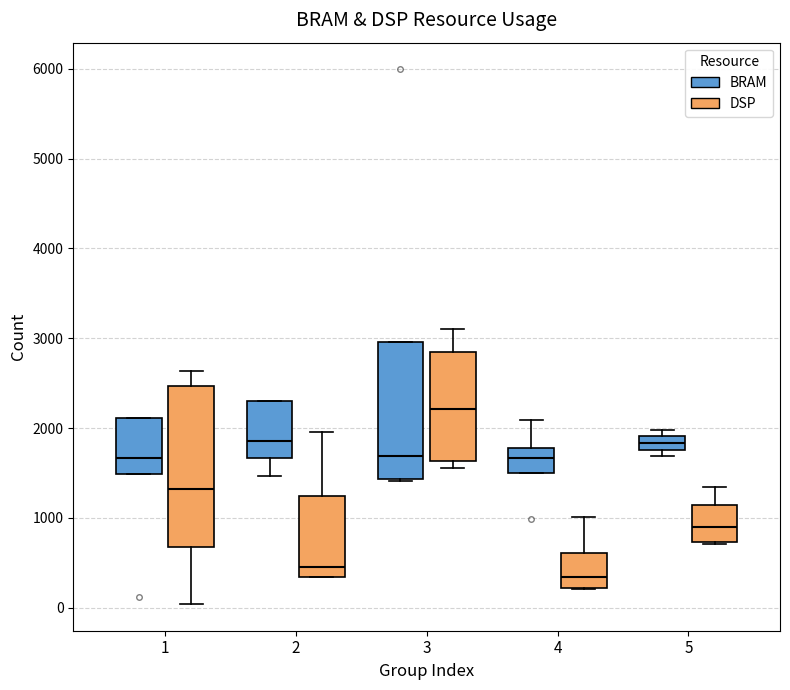

Reading left to right, transcribe this box plot: for each box, give where its median line is, the range the box spans, and where its two whiskers end, as read against the y-axis. The values are not printed on the chart, so give them approximately, as read against the axis.

1 (BRAM): median 1700, box 1500 to 2100, whiskers 1500 to 2100
1 (DSP): median 1300, box 700 to 2500, whiskers 0 to 2600
2 (BRAM): median 1900, box 1700 to 2300, whiskers 1500 to 2300
2 (DSP): median 500, box 300 to 1200, whiskers 300 to 2000
3 (BRAM): median 1700, box 1400 to 3000, whiskers 1400 to 3000
3 (DSP): median 2200, box 1600 to 2900, whiskers 1600 (just below the box's lower edge) to 3100
4 (BRAM): median 1700, box 1500 to 1800, whiskers 1500 to 2100
4 (DSP): median 300, box 200 to 600, whiskers 200 to 1000
5 (BRAM): median 1800 (inside the box), box 1800 to 1900, whiskers 1700 to 2000
5 (DSP): median 900, box 700 to 1100, whiskers 700 to 1300